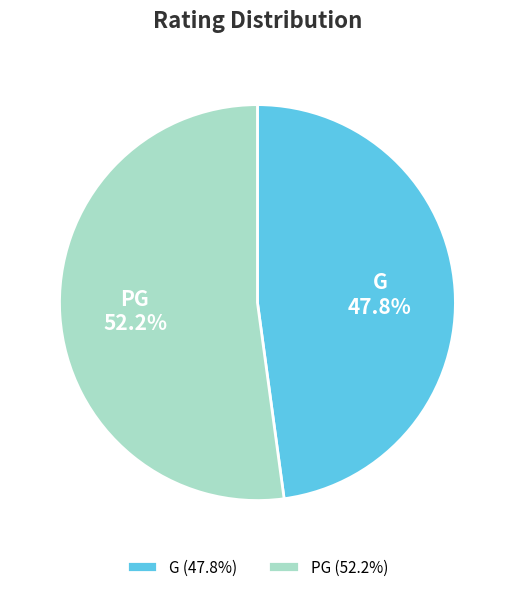

What is the ratio of the value at PG to the value at G?

1.1